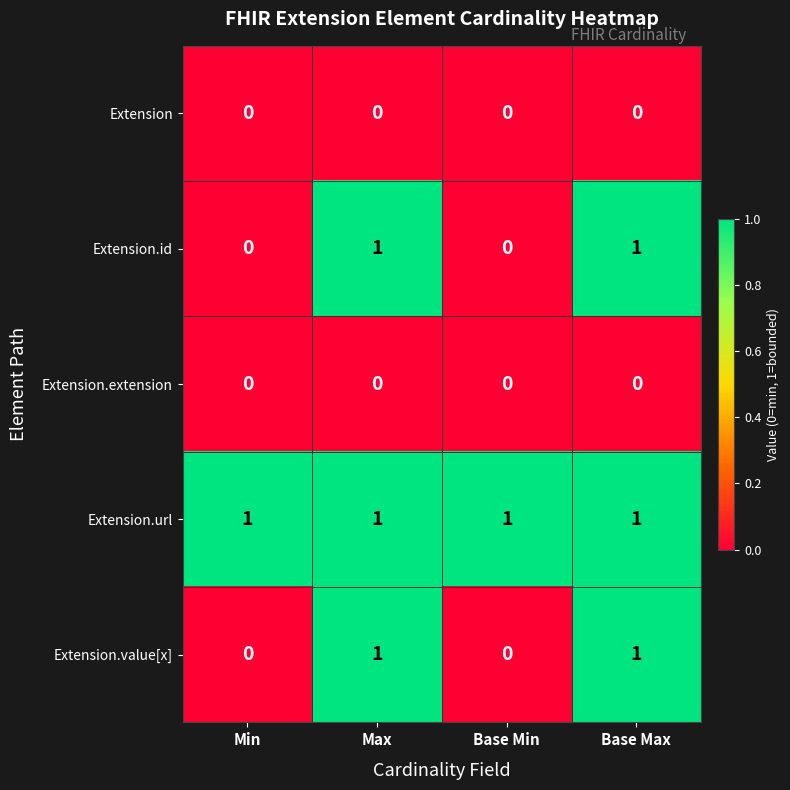

Which series has the largest total across all categories?

Extension.url